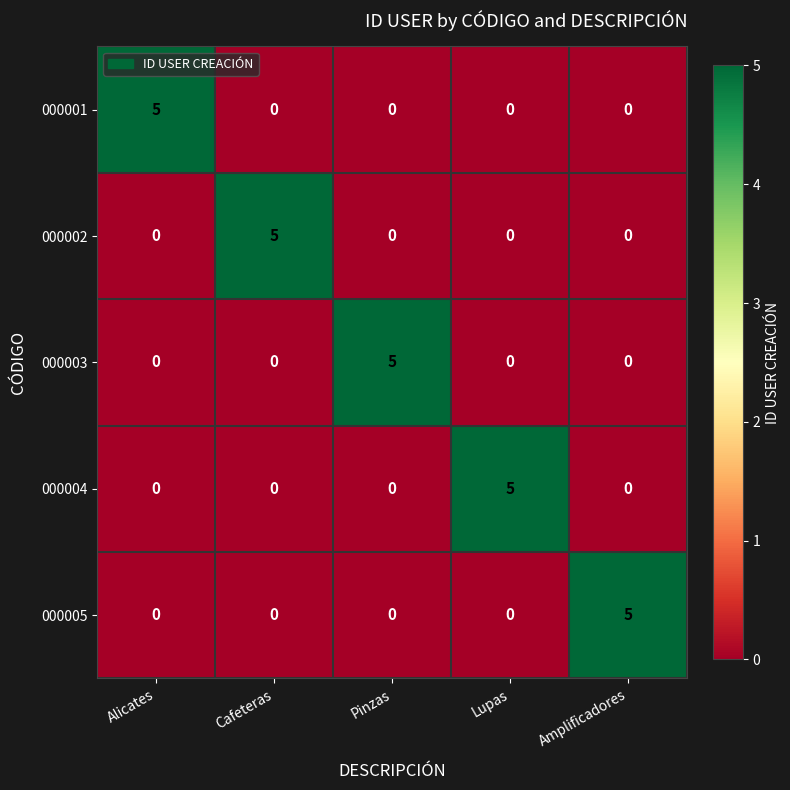

What is the total value across all series at Cafeteras?

5